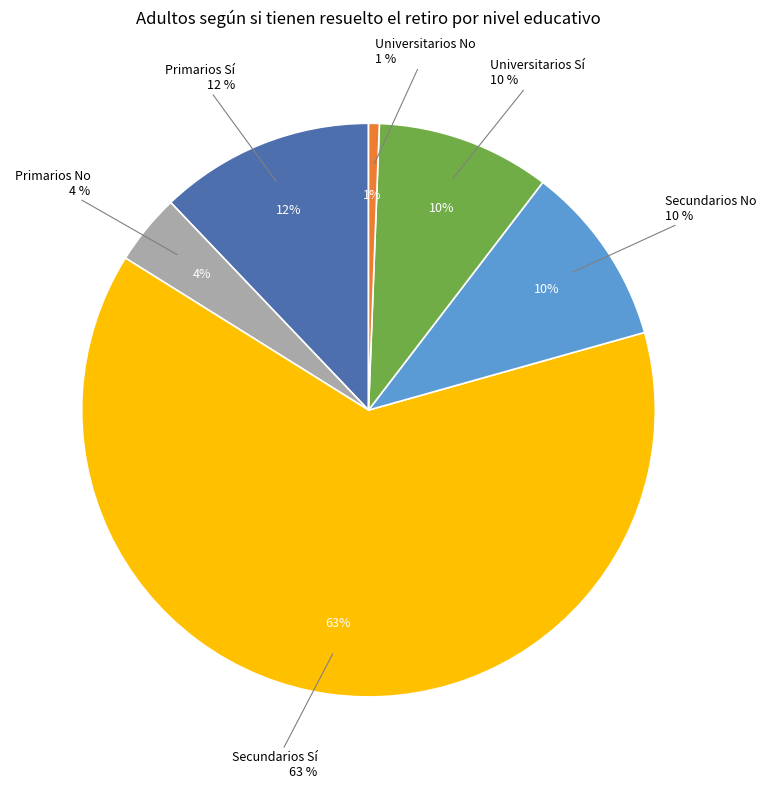

Is it true that Secundarios No is 10% of the pie?

True